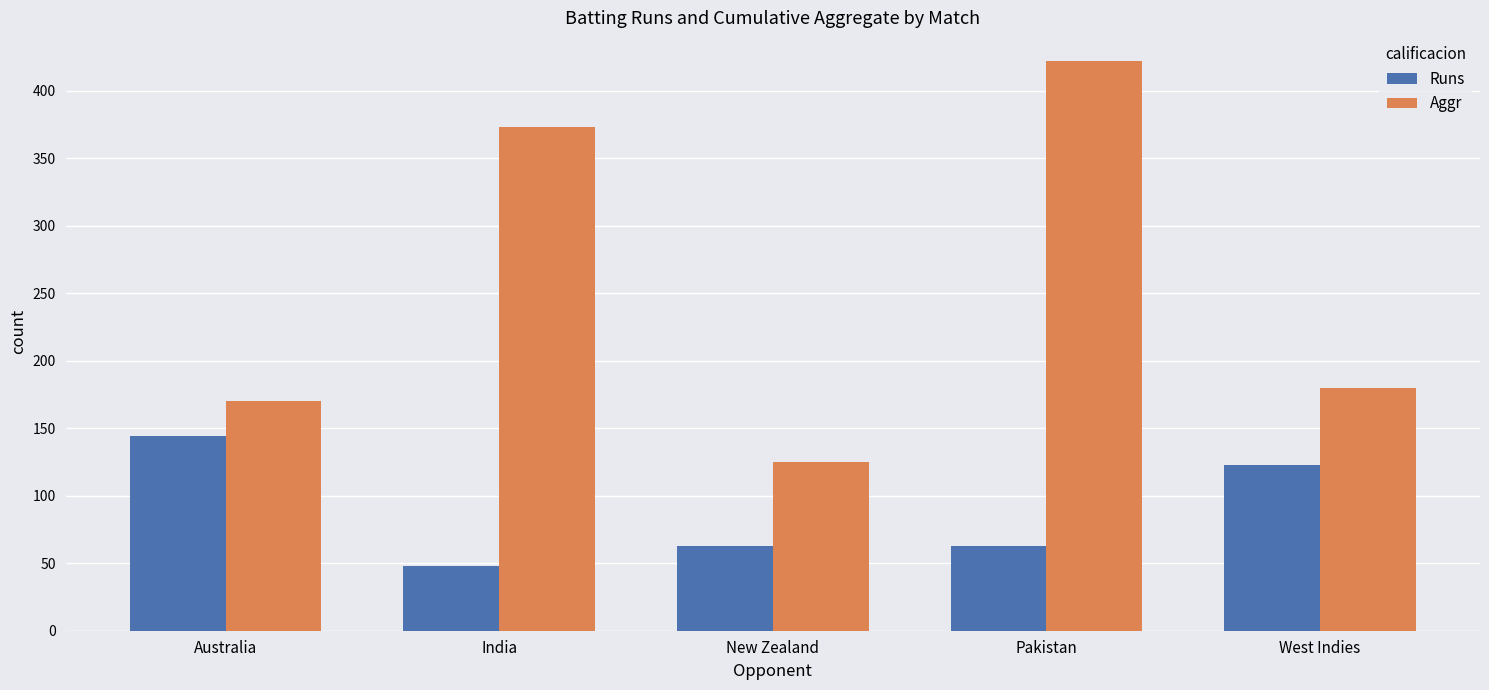

List the series in order of their overall mean, lowest first.

Runs, Aggr